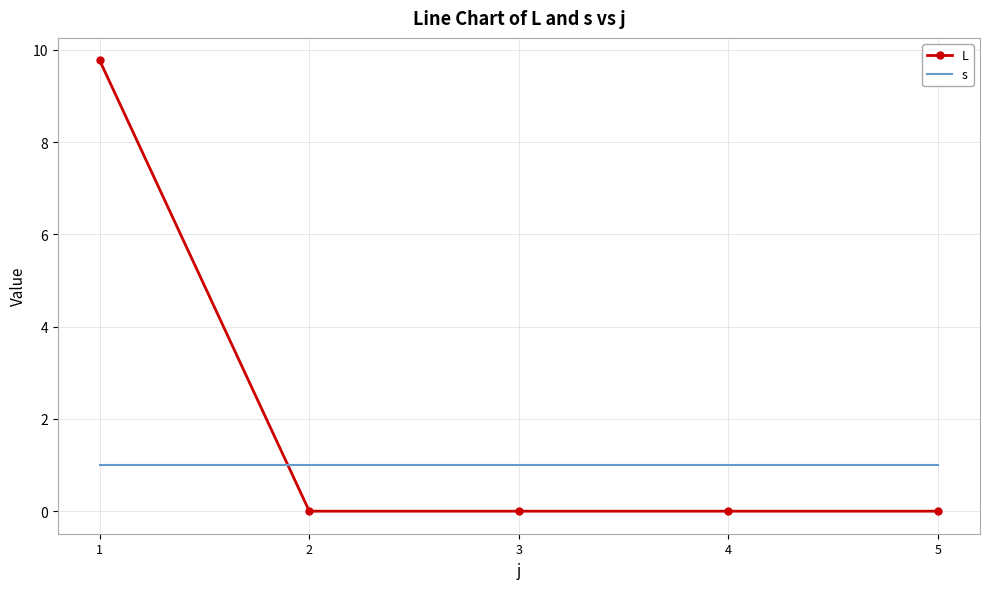

Which series has the largest total across all categories?

L